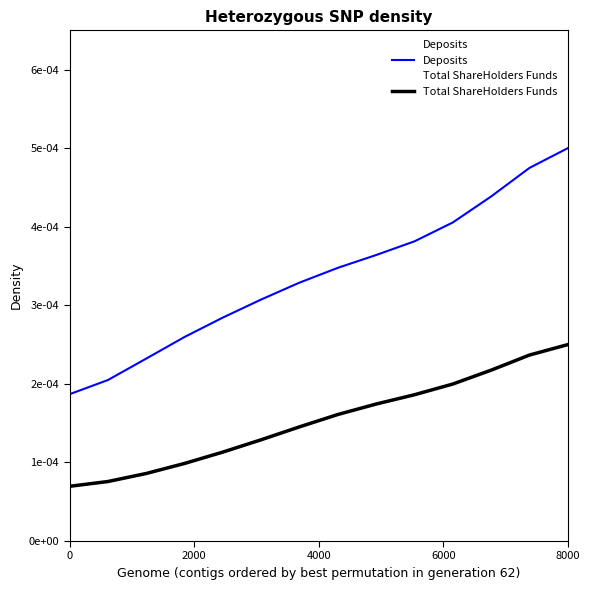

How many lines are shown in the chart?

2